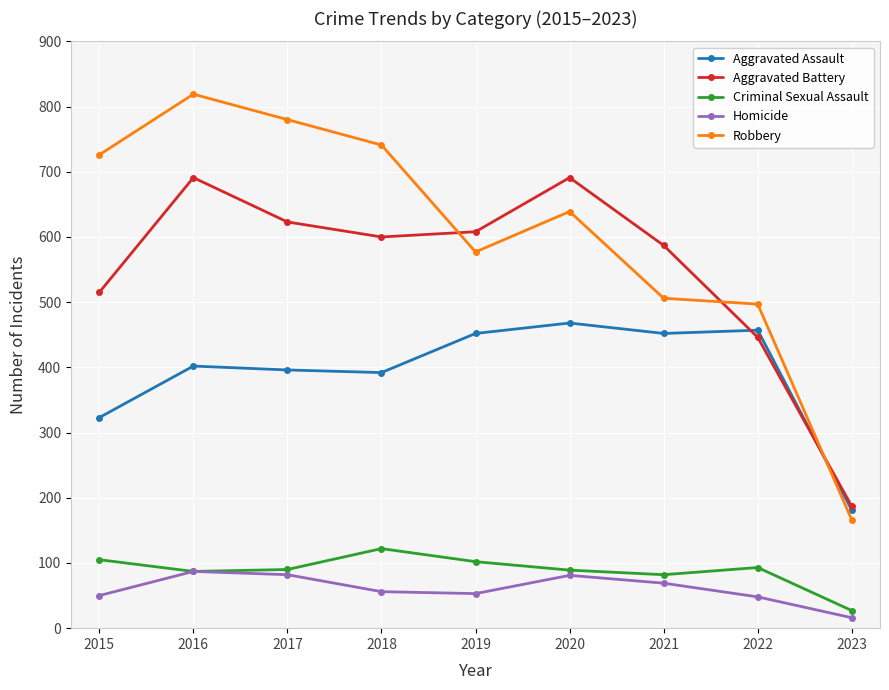

What is the minimum value shown in the chart?

16